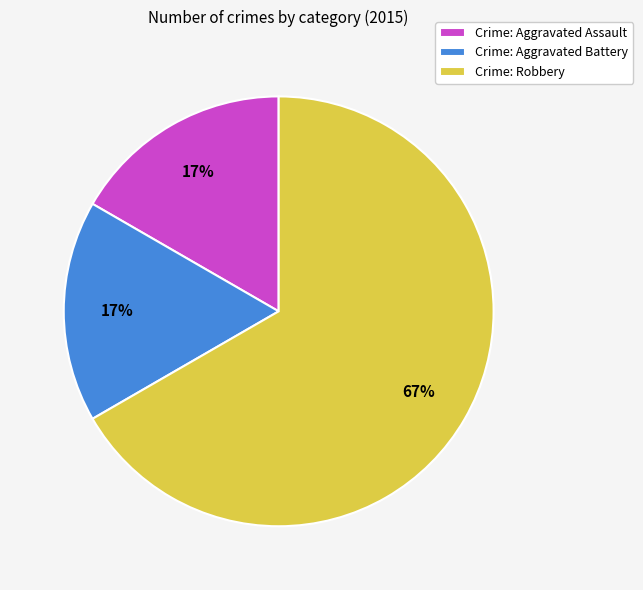

What percentage is the Crime: Aggravated Battery slice, to the nearest percent?

17%